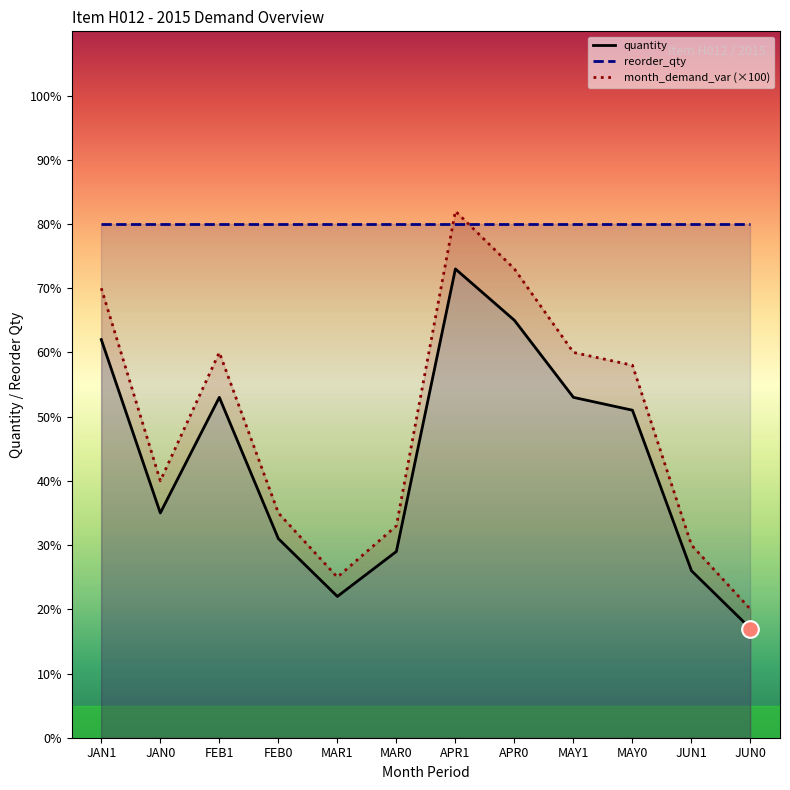

What is the minimum value for quantity?

17.0